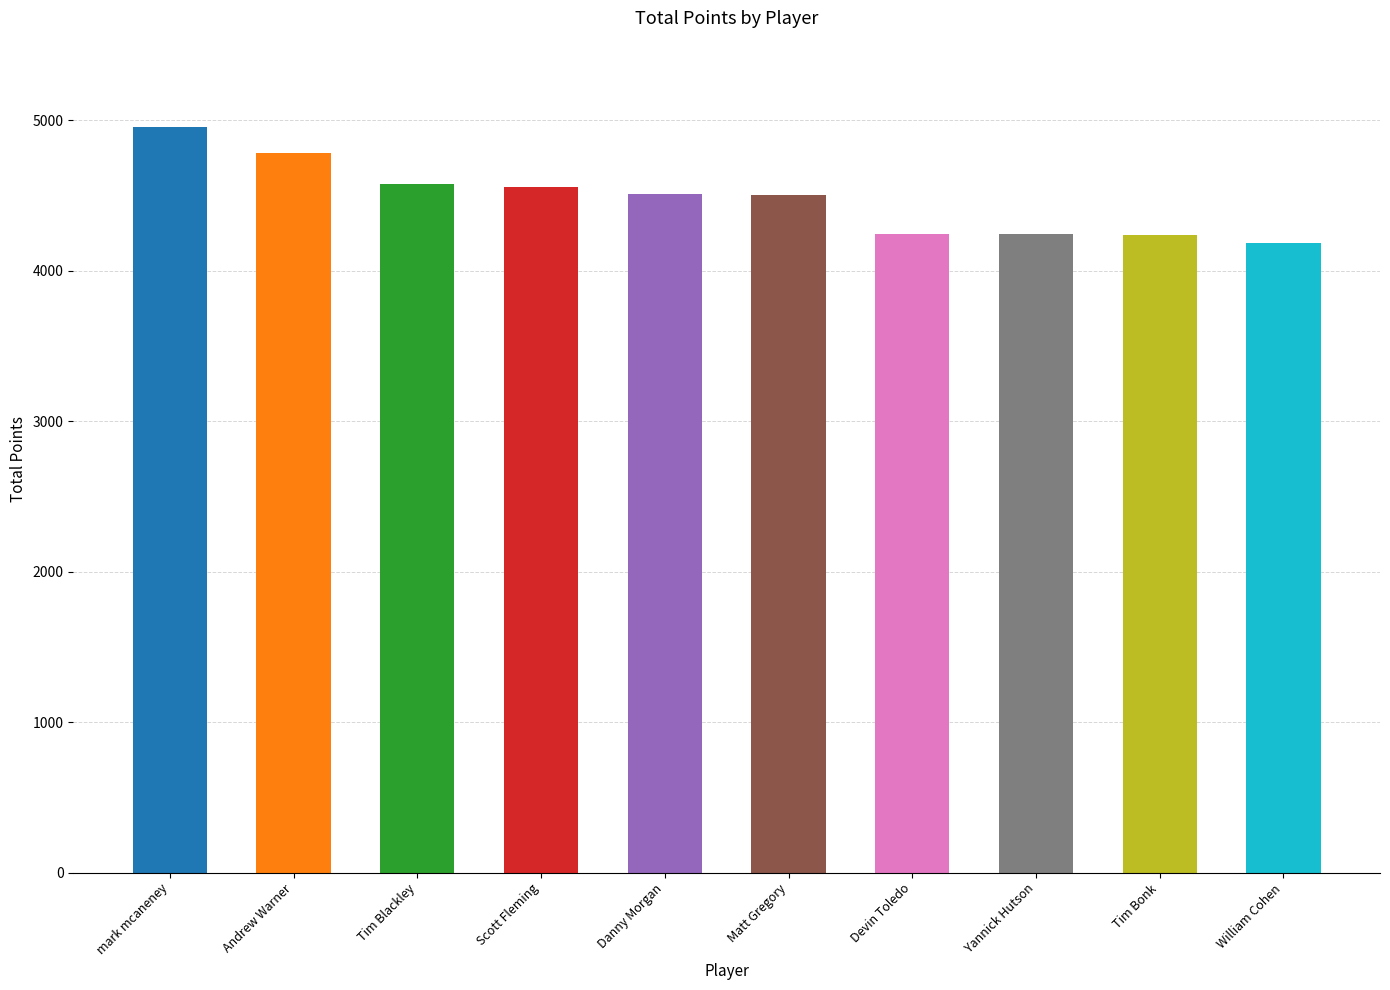

How many data points are less than 4507?

5